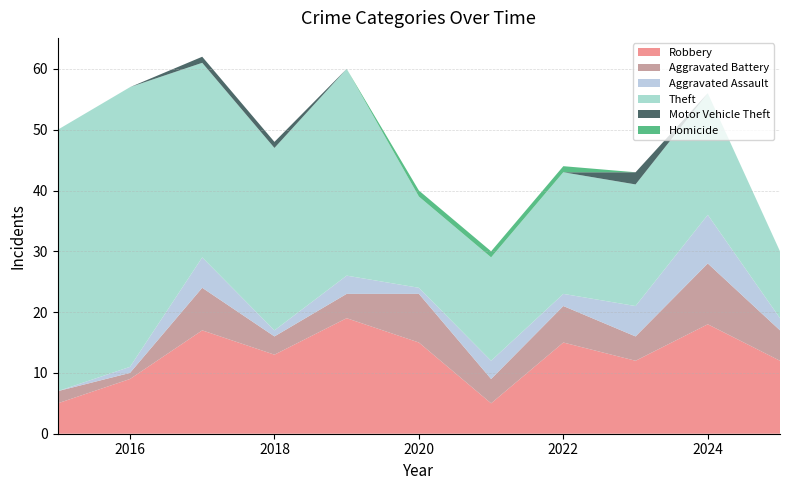

Reading right to left, extract all data points from this chart.

Robbery: 12	18	12	15	5	15	19	13	17	9	5
Aggravated Battery: 5	10	4	6	4	8	4	3	7	1	2
Aggravated Assault: 2	8	5	2	3	1	3	1	5	1	0
Theft: 11	20	20	20	17	15	34	30	32	46	43
Motor Vehicle Theft: 0	0	2	0	0	0	0	1	1	0	0
Homicide: 0	0	0	1	1	1	0	0	0	0	0